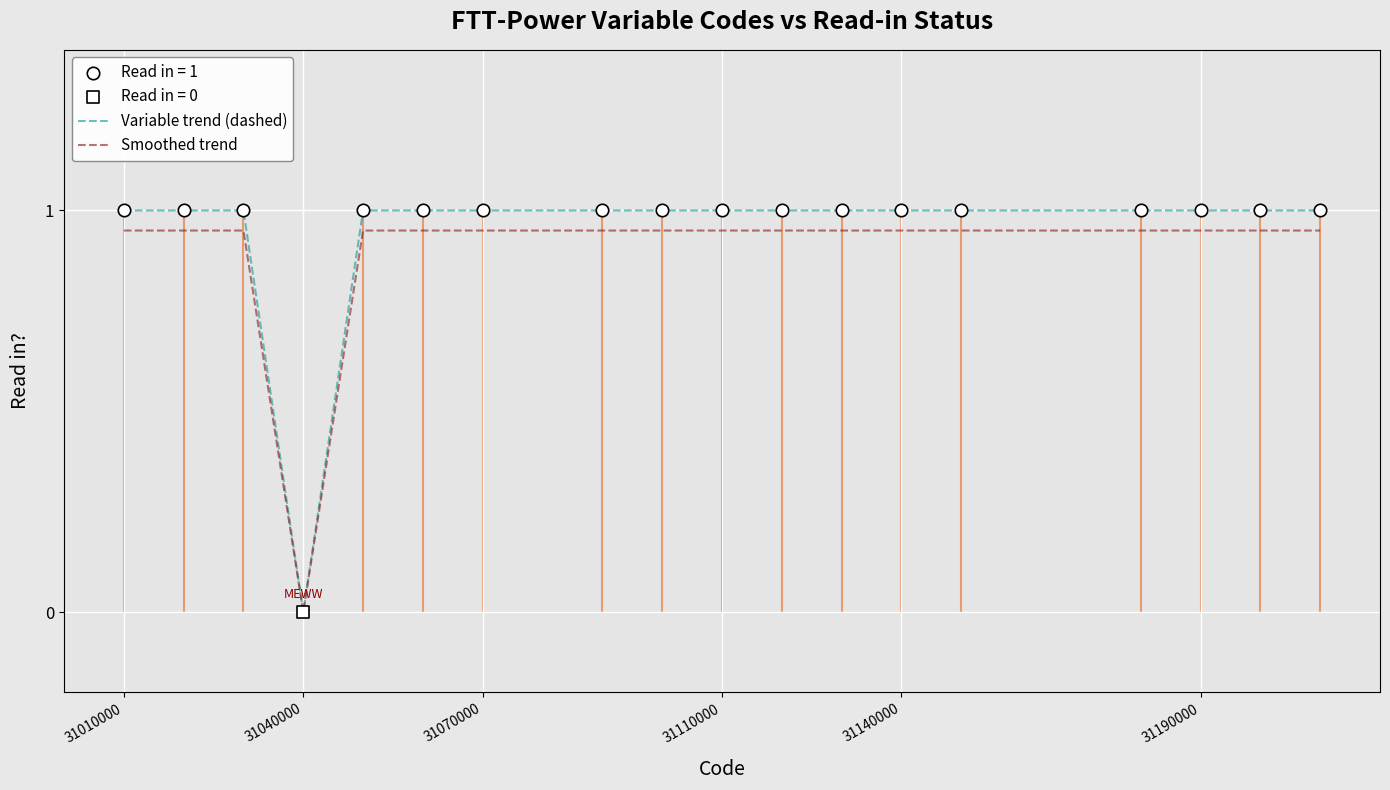

Which series has the widest spread of values?

Variable trend (dashed)